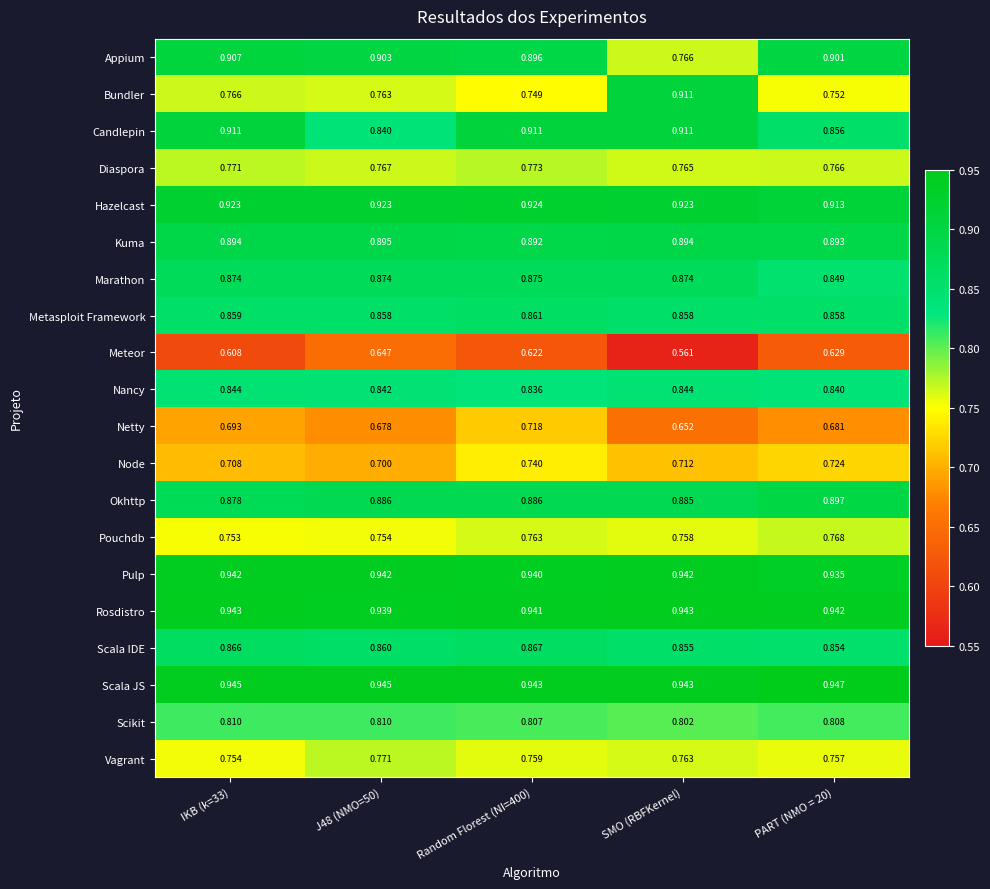

Which series has the largest total across all categories?

Scala JS